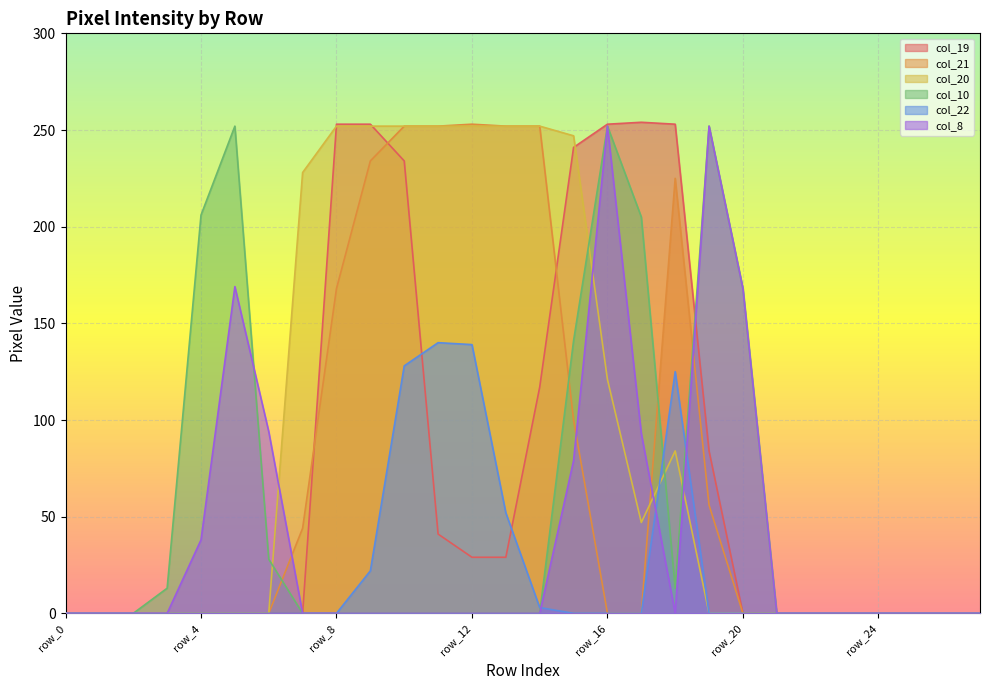

List the labels in order of col_22 value, largest first.

row_11, row_12, row_10, row_18, row_13, row_9, row_14, row_0, row_1, row_2, row_3, row_4, row_5, row_6, row_7, row_8, row_15, row_16, row_17, row_19, row_20, row_21, row_22, row_23, row_24, row_25, row_26, row_27